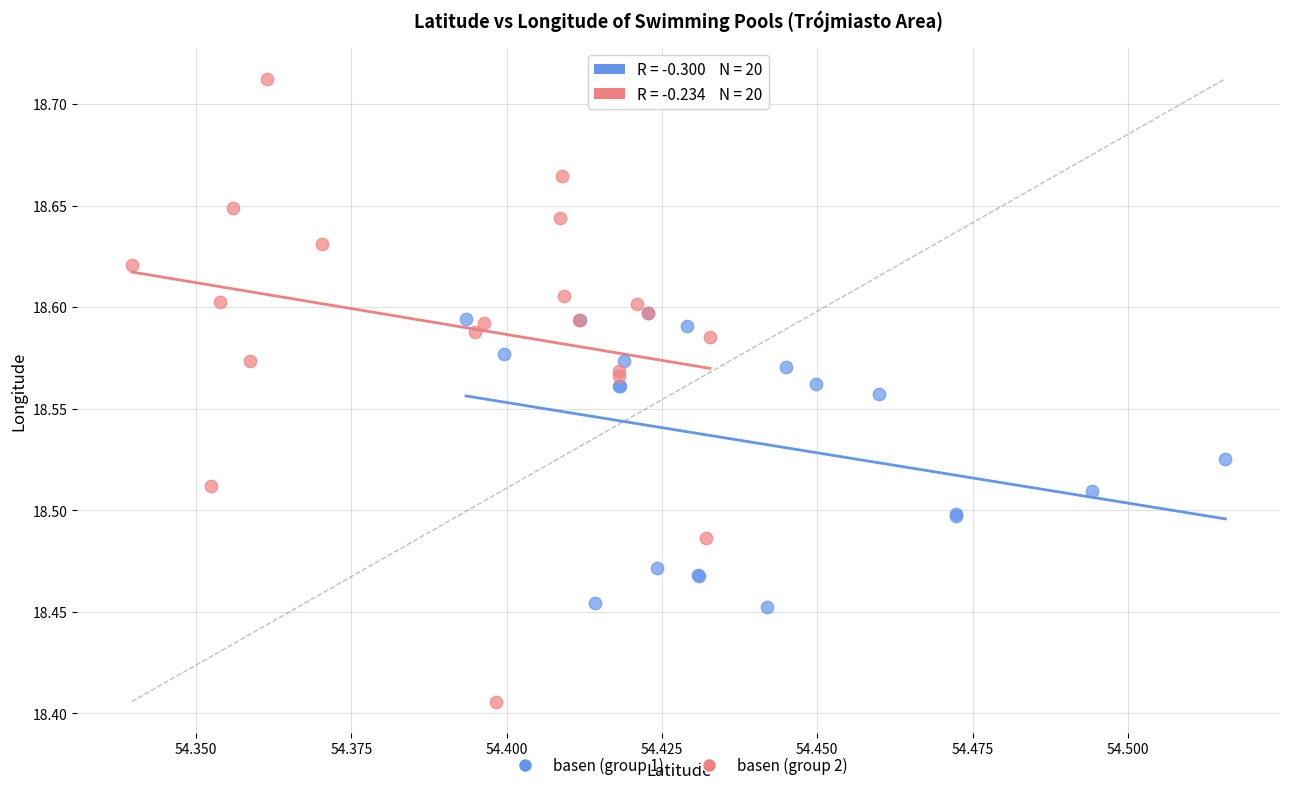

Which series contains the highest Y value?

basen (group 2)